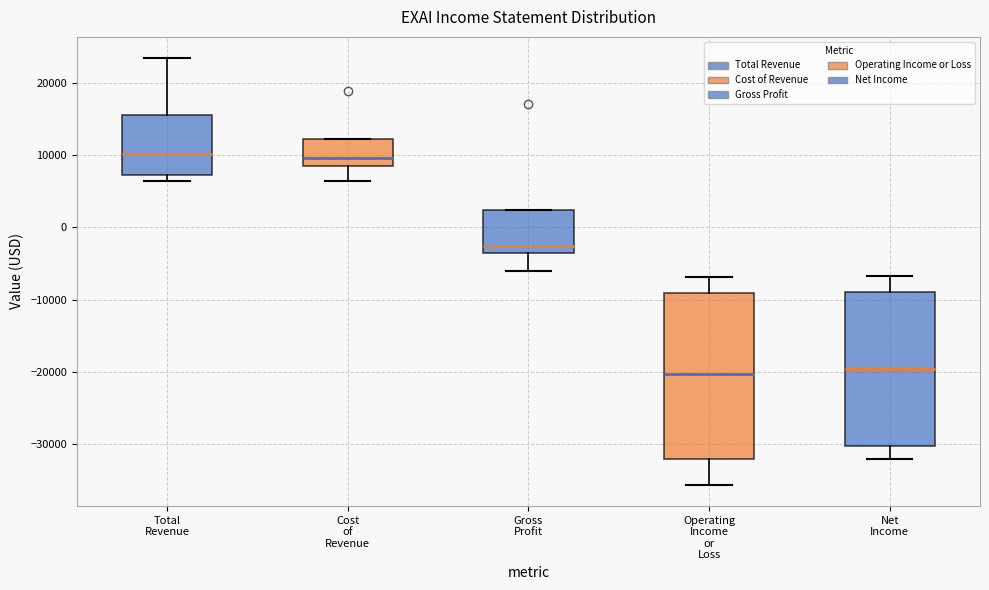

Reading left to right, read every box against the y-axis: the position of its median line, the range the box covers, and the ends of its whiskers. The values are not printed on the chart, so give them approximately, as read against the axis.

Total Revenue: median 10000, box 7000 to 16000, whiskers 6000 to 23000
Cost of Revenue: median 10000, box 9000 to 12000, whiskers 6000 to 12000
Gross Profit: median -3000, box -4000 to 2000, whiskers -6000 to 2000
Operating Income or Loss: median -20000, box -32000 to -9000, whiskers -36000 to -7000
Net Income: median -20000, box -30000 to -9000, whiskers -32000 to -7000